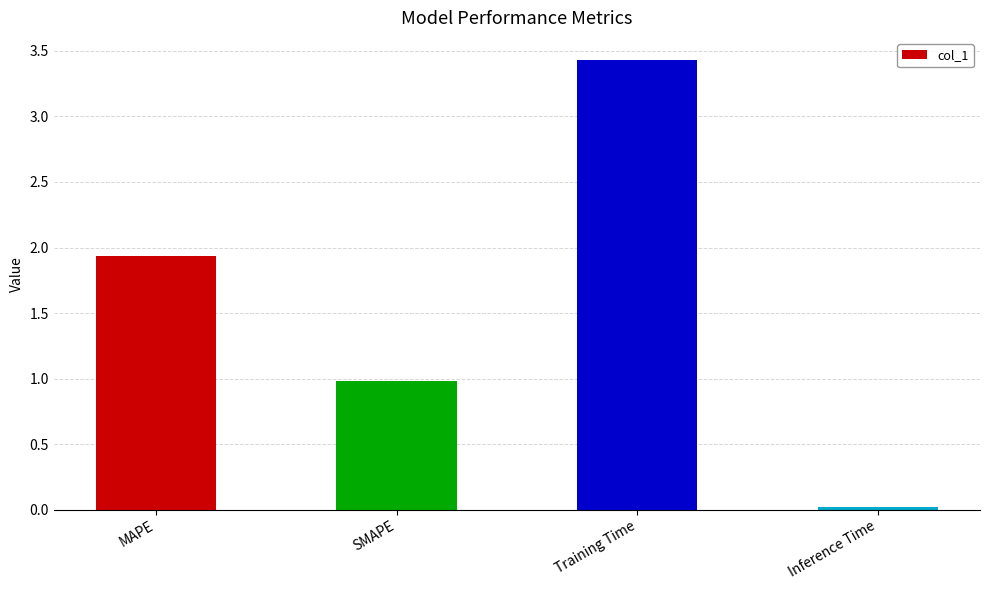

What is the sum of the values at MAPE and Training Time?

5.4